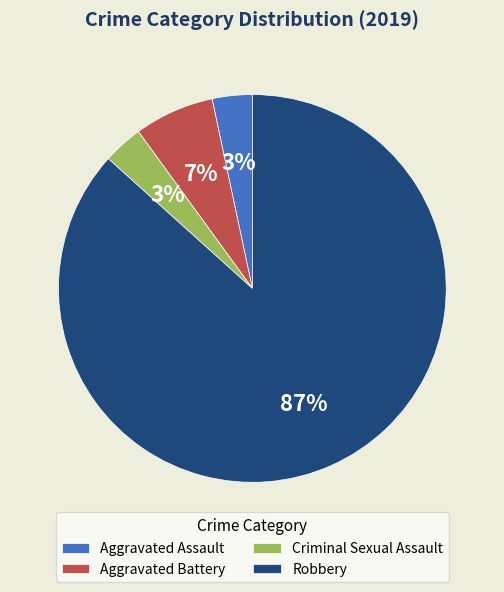

What percentage is the Robbery slice, to the nearest percent?

87%